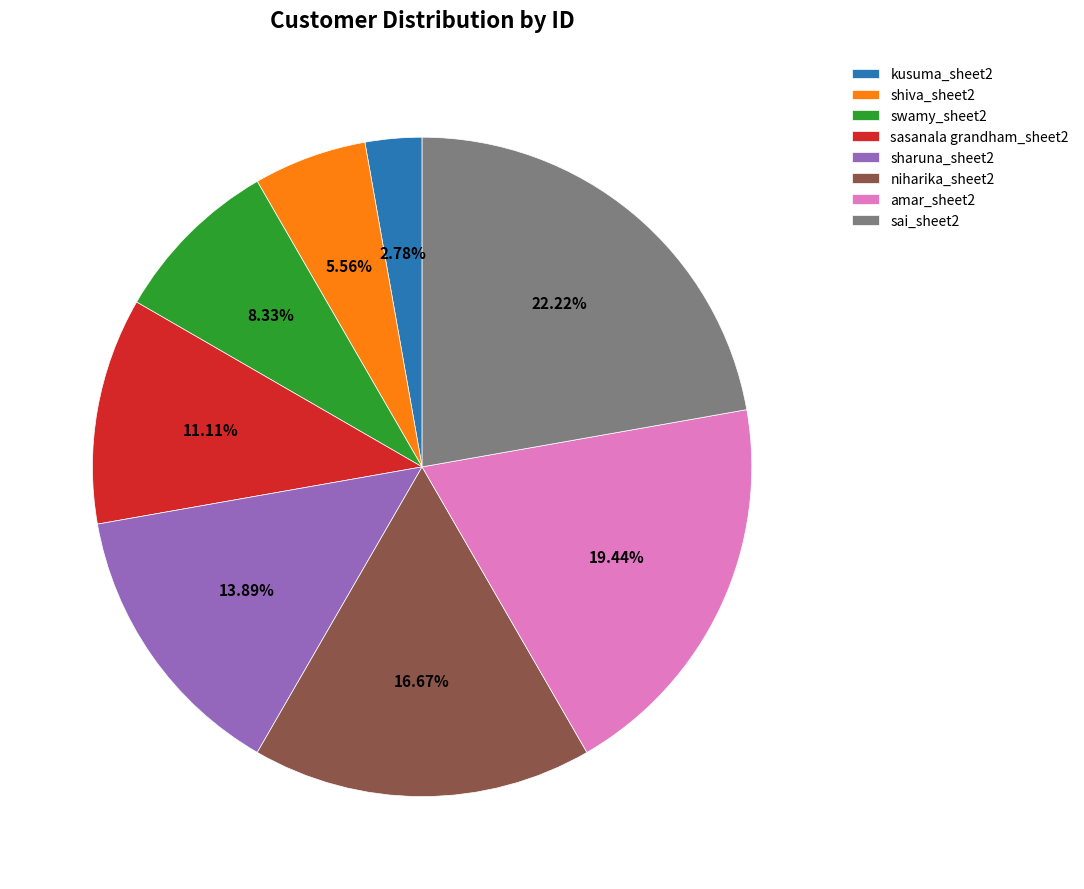

What is the smallest slice in the pie chart?

kusuma_sheet2